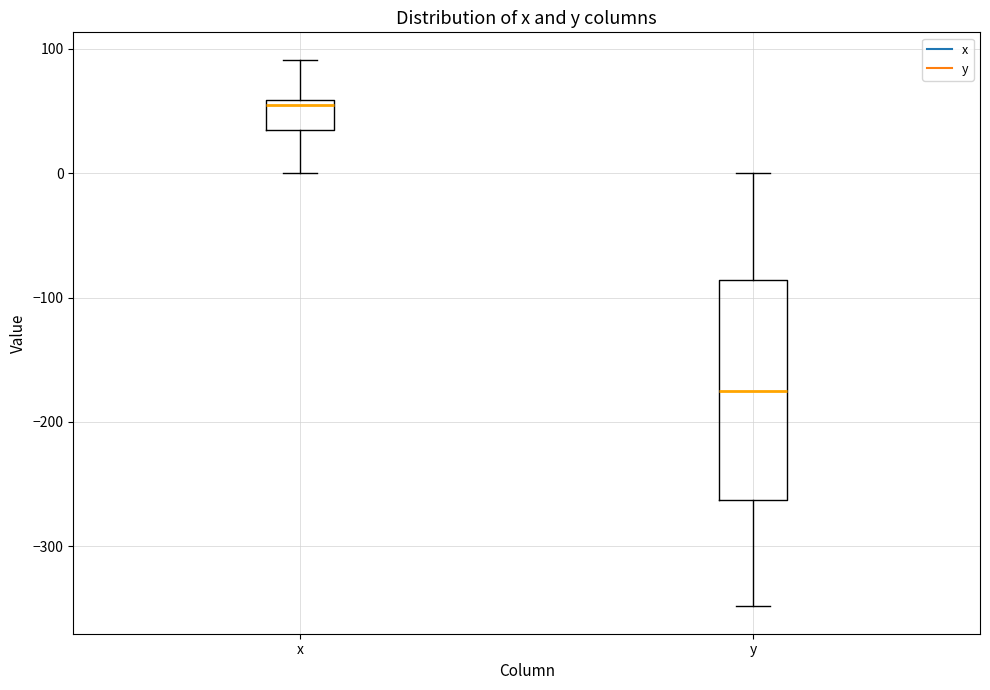

Reading left to right, read every box against the y-axis: the position of its median line, the range the box covers, and the ends of its whiskers. The values are not printed on the chart, so give them approximately, as read against the axis.

x: median 50, box 30 to 60, whiskers 0 to 90
y: median -180, box -260 to -90, whiskers -350 to 0